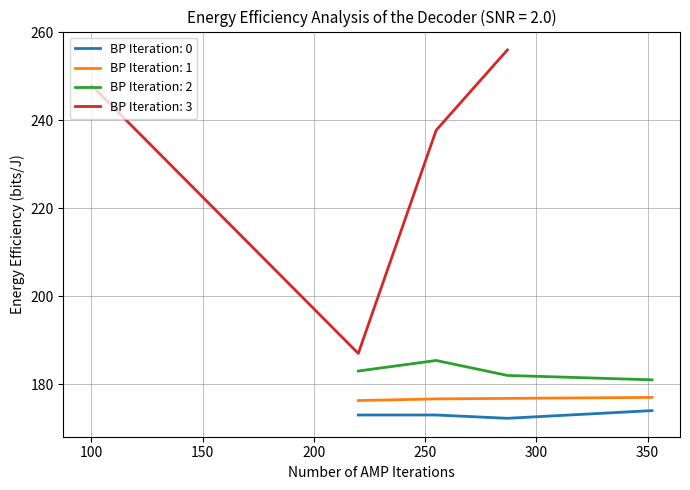

True or false: BP Iteration: 0 and BP Iteration: 2 cross at least once.

False